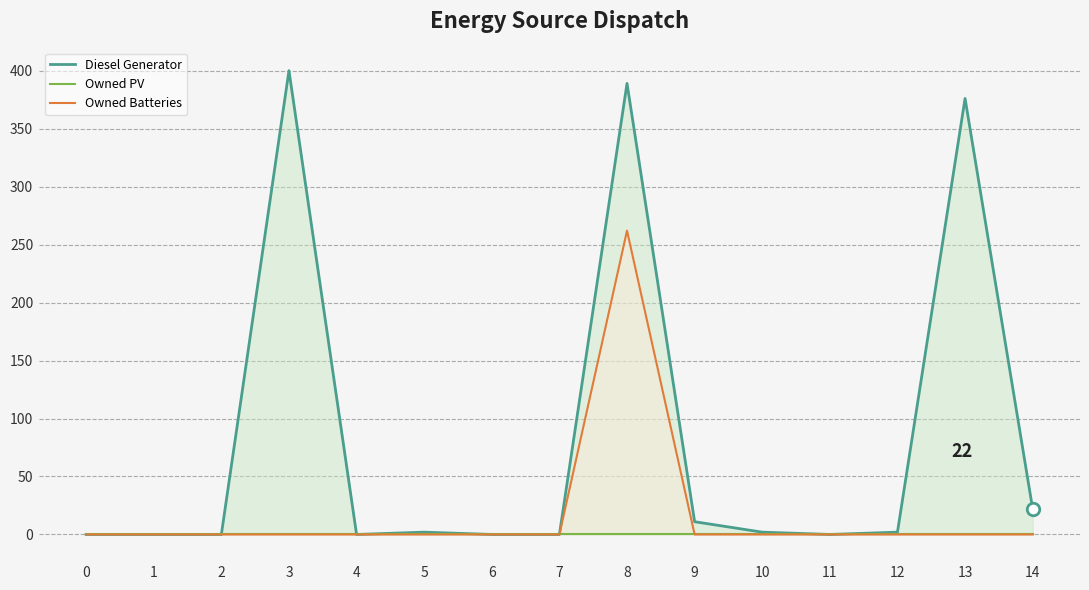

Is the value of Diesel Generator at 5 greater than the value of Owned Batteries at 14?

Yes